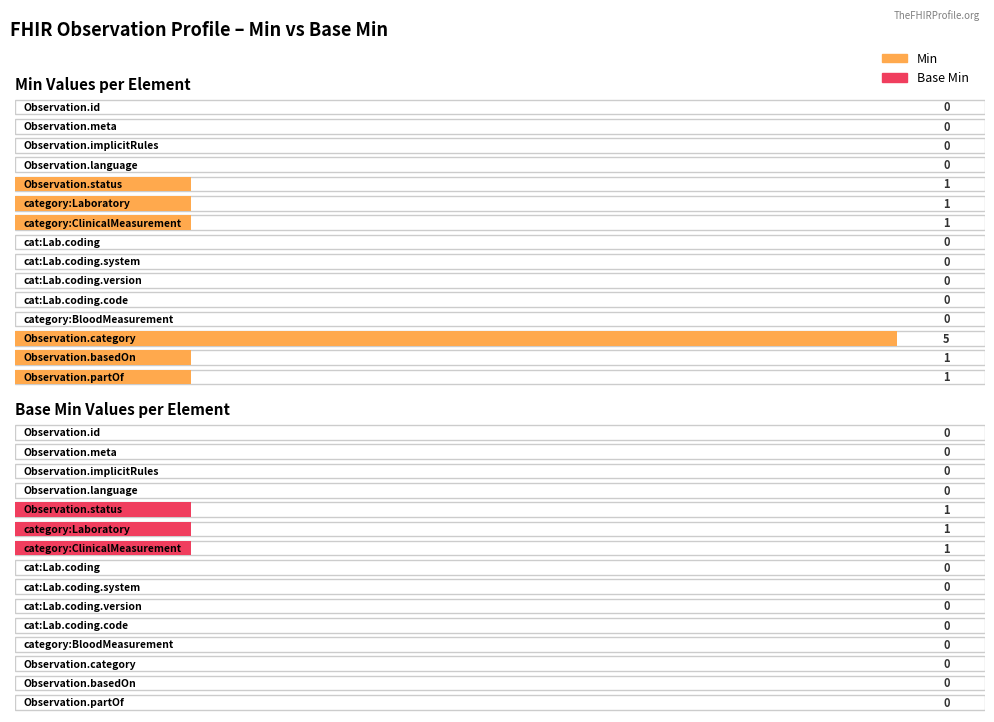

At which label is Min closest to 2?

Observation.status